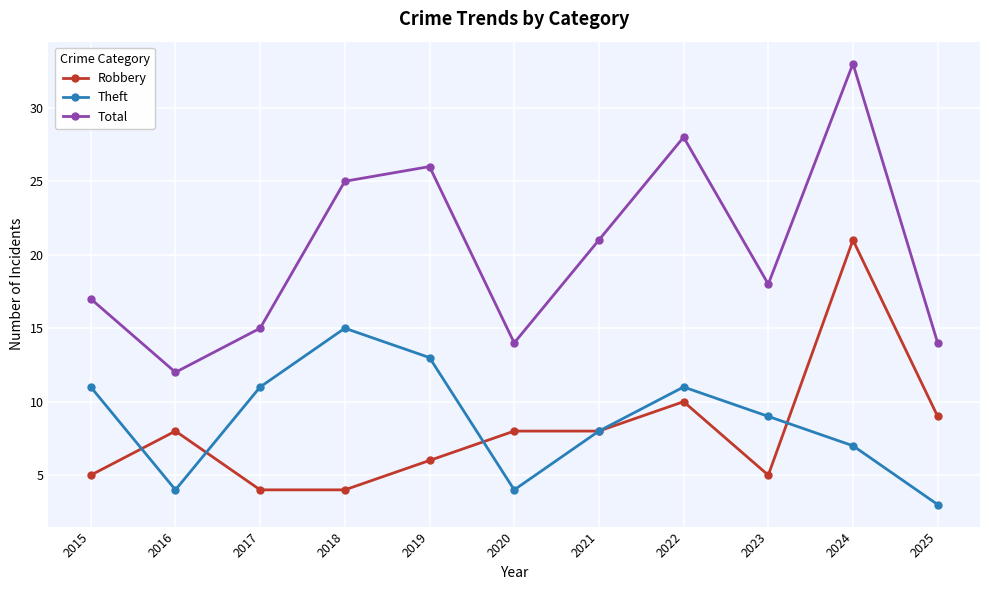

Read the Total value at 2021.

21